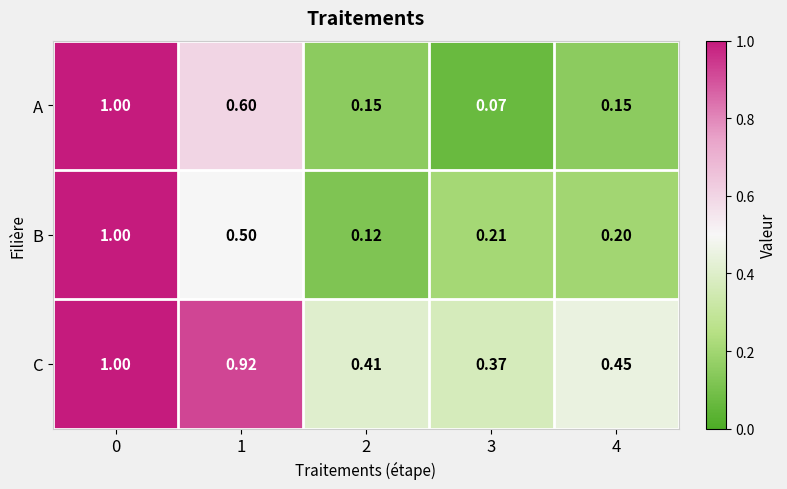

Is the value of A at 1 greater than the value of C at 3?

Yes